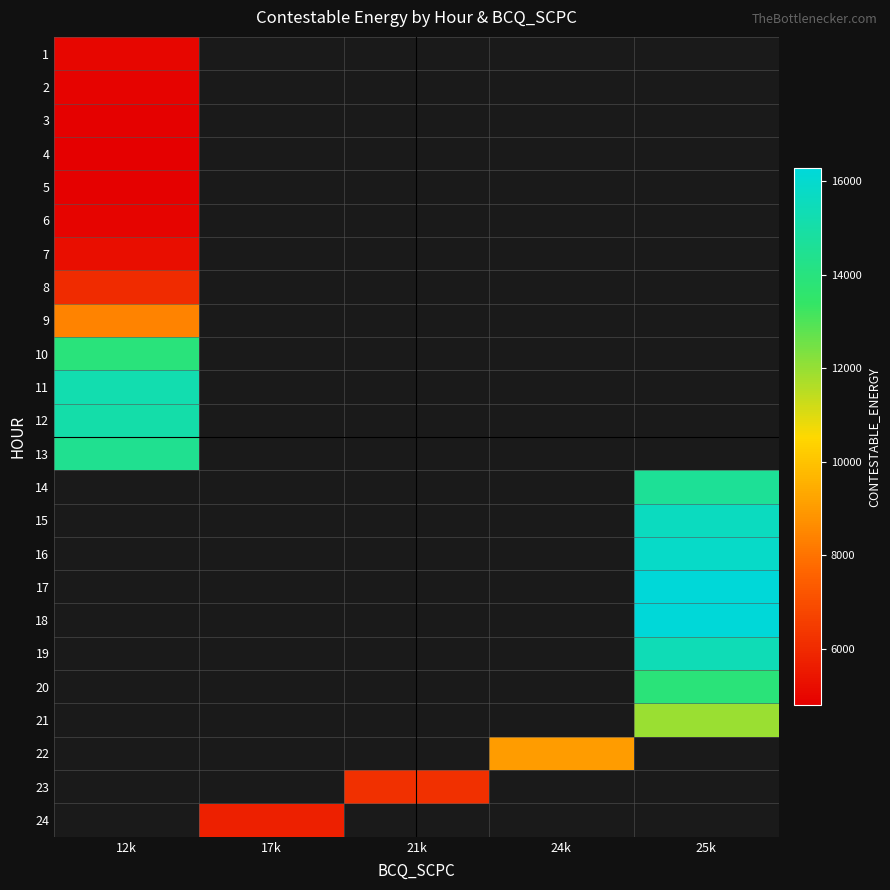

How many data points does each series have?

5